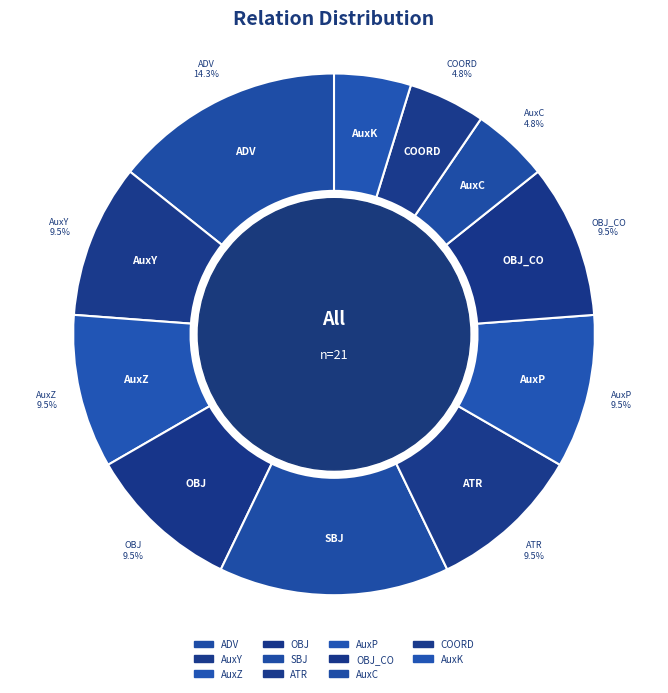

Does AuxK account for over 50% of the chart?

No